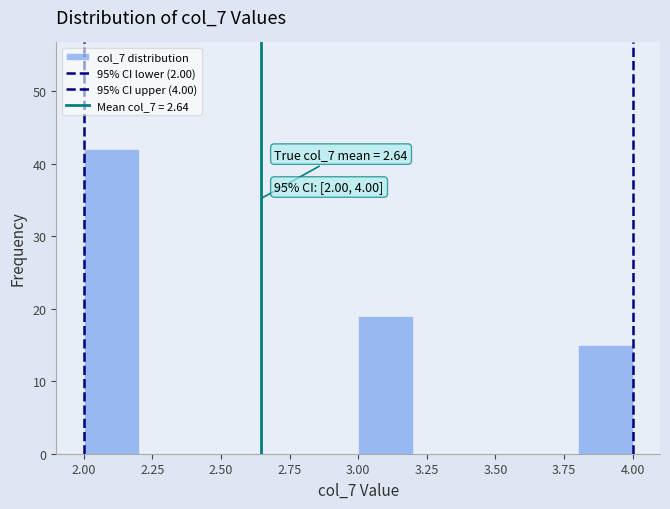

Which range on the x-axis has the tallest bar?

2.0 to 2.2